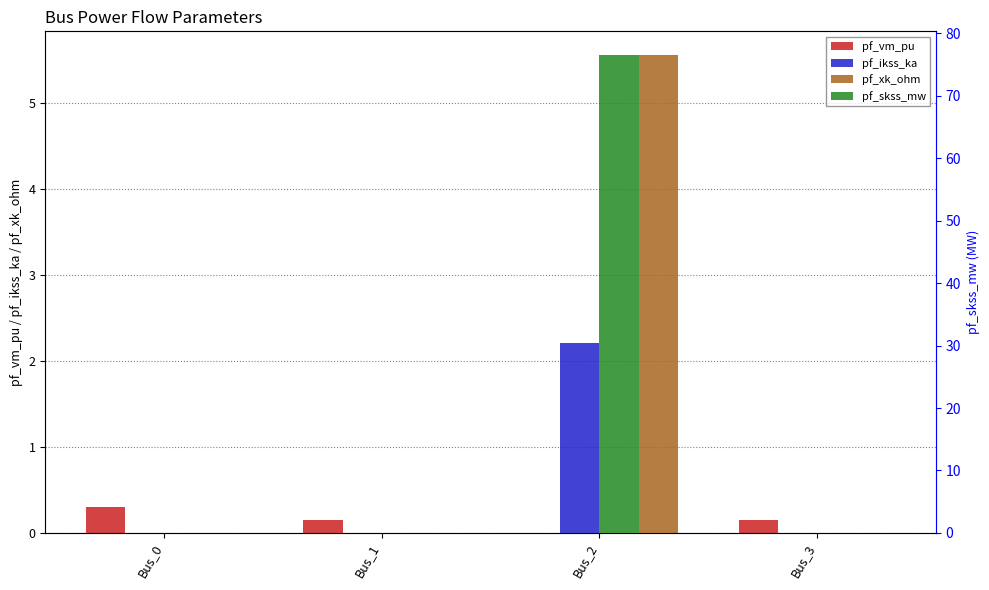

What is the difference between the maximum and minimum values in the pf_skss_mw series?

76.5